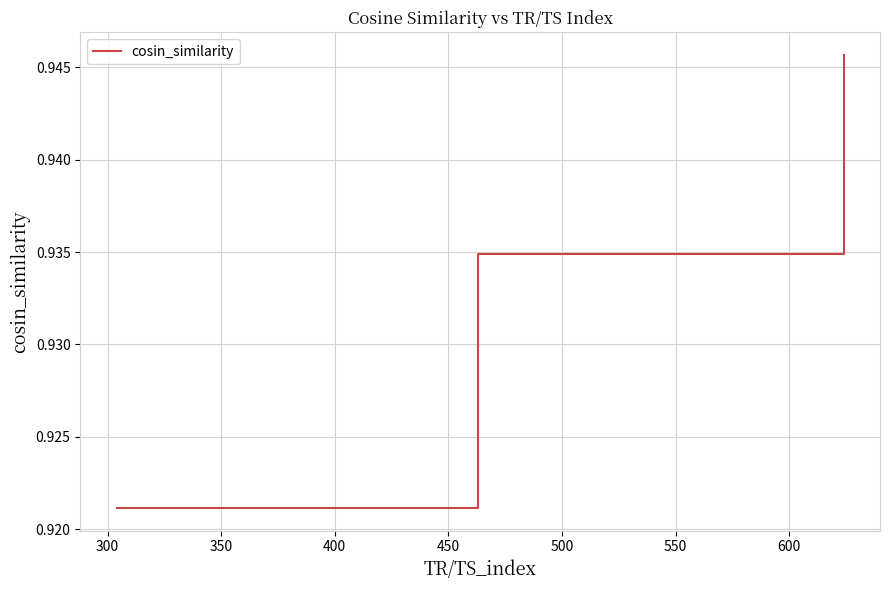

What is the sum of all values?

2.8